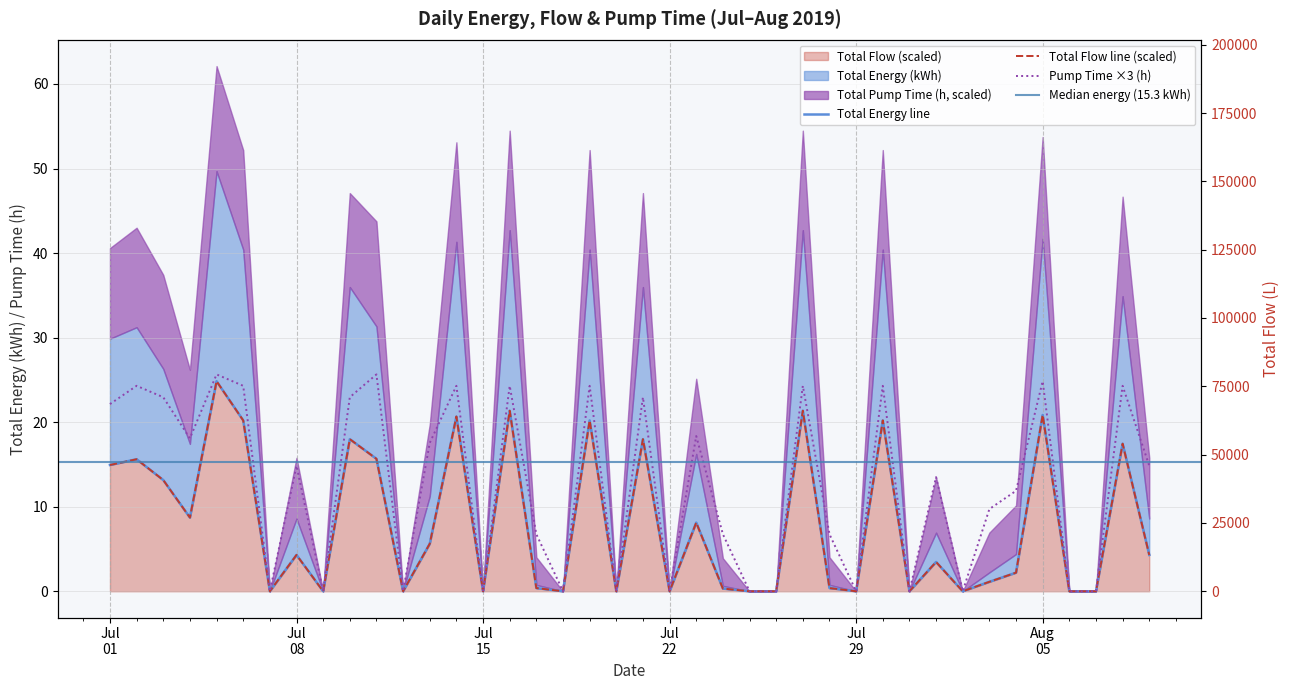

True or false: Total Flow and Total Energy intersect in this chart.

False